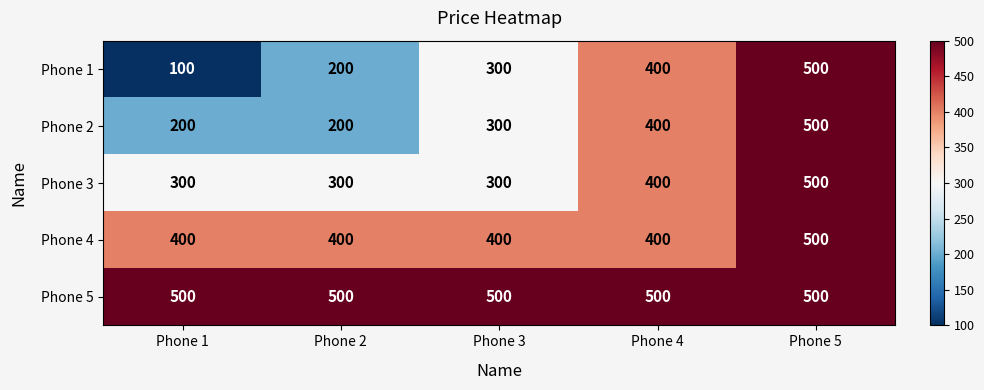

How many Phone 3 values are between 300 and 400?

4